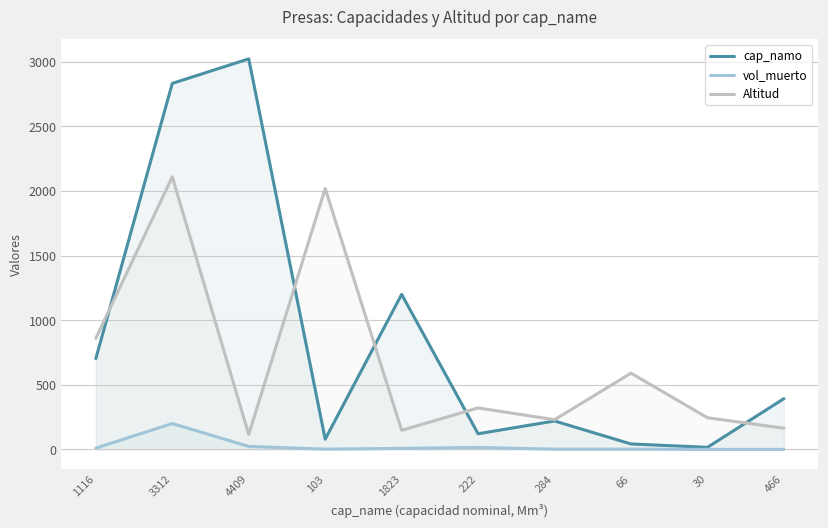

Rank the series at 4409 from lowest to highest value.

vol_muerto, Altitud, cap_namo